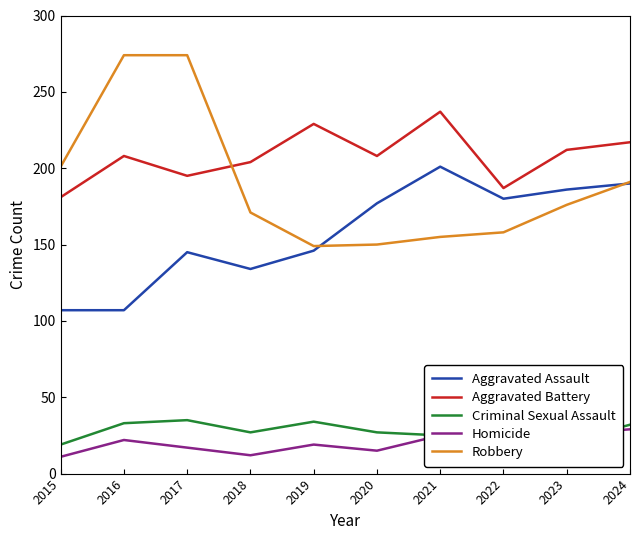

What is the average value of the Aggravated Battery series?

208